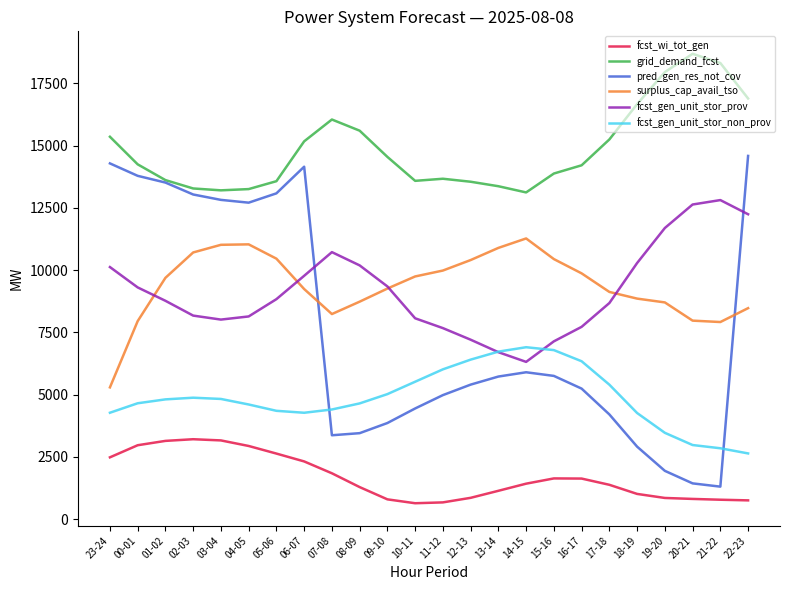

What is the difference between the fcst_gen_unit_stor_prov values at 23-24 and 10-11?

2056